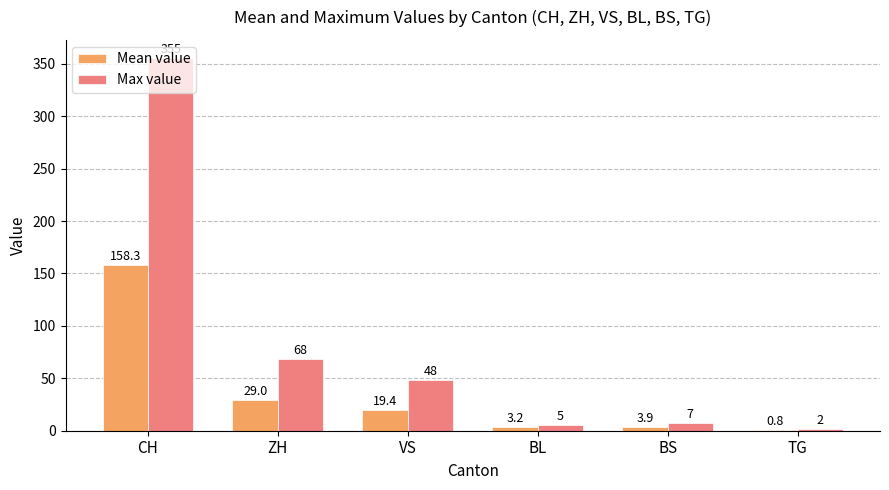

How many distinct data groups are displayed?

2